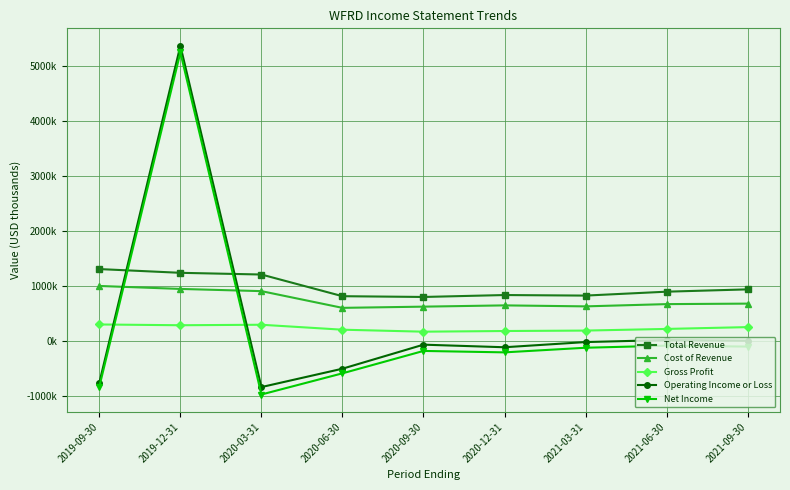

What is the difference between the maximum and second lowest values in the Cost of Revenue series?

376000